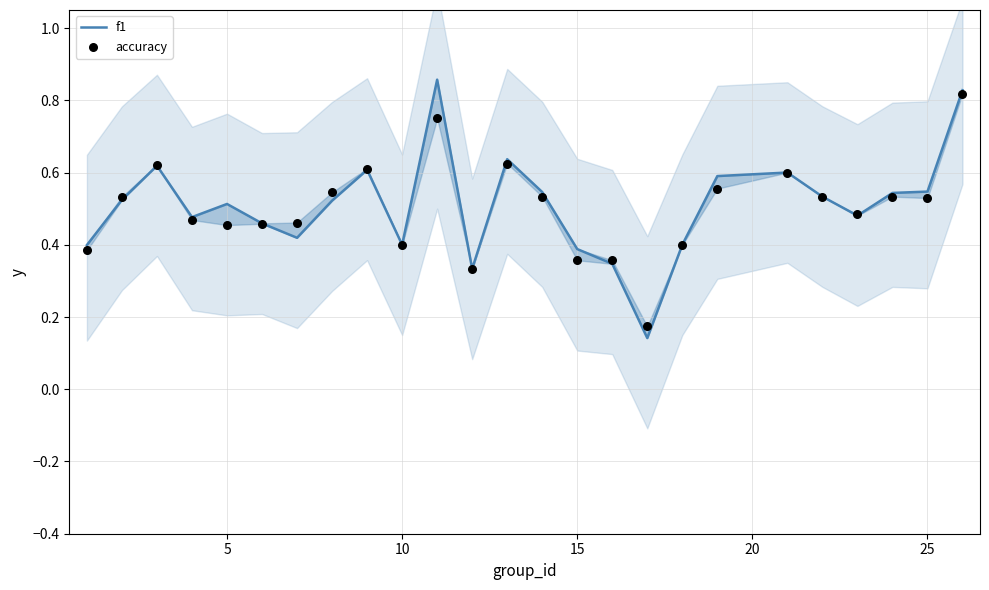

Which series has the widest spread of Y values?

f1